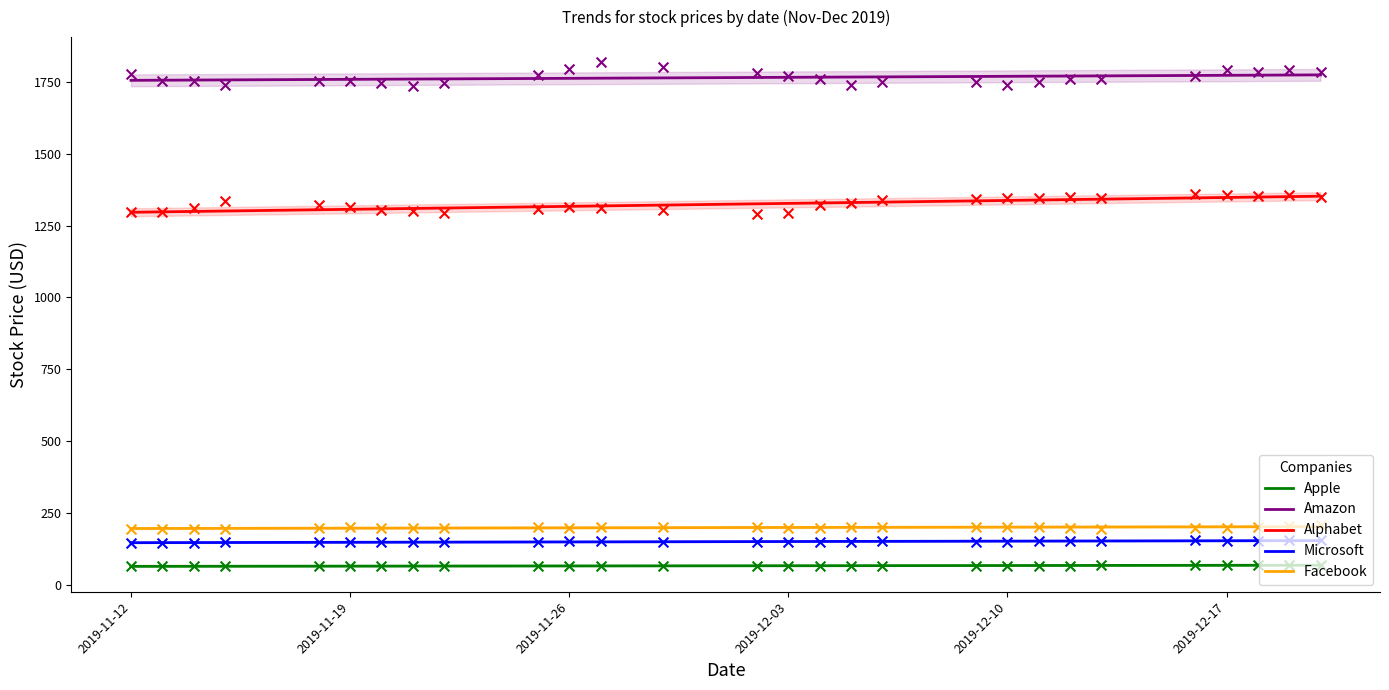

What are all the series names shown in the legend?

Apple, Amazon, Alphabet, Microsoft, Facebook